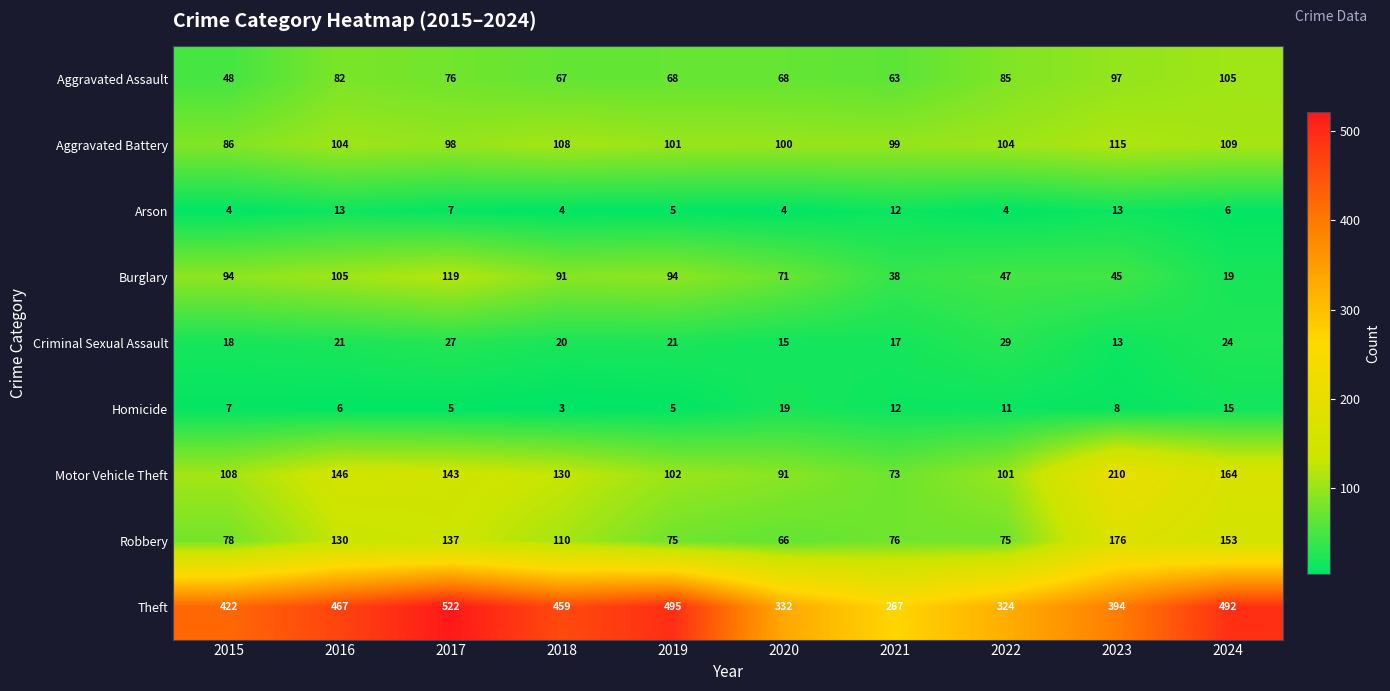

What is the difference between the second highest and second lowest values in the Theft series?

171